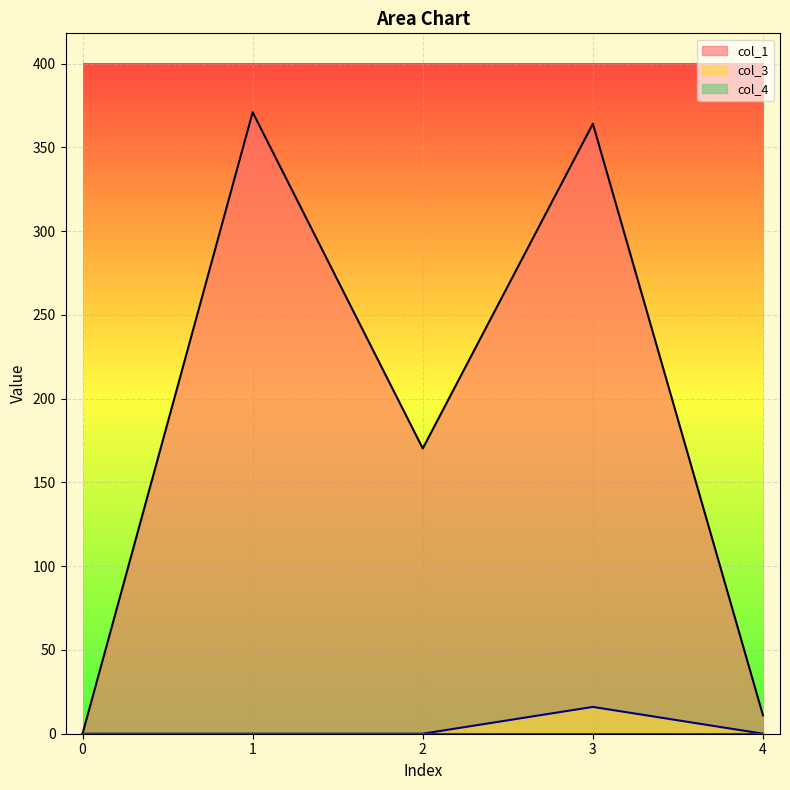

At which category does col_1 reach its first local peak?

1